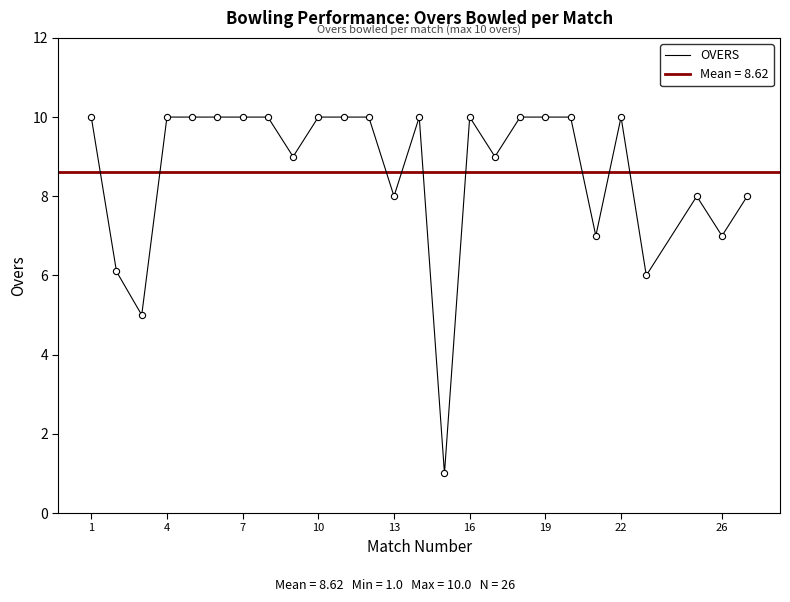

The value of OVERS at 16 is 10.0. True or false?

True